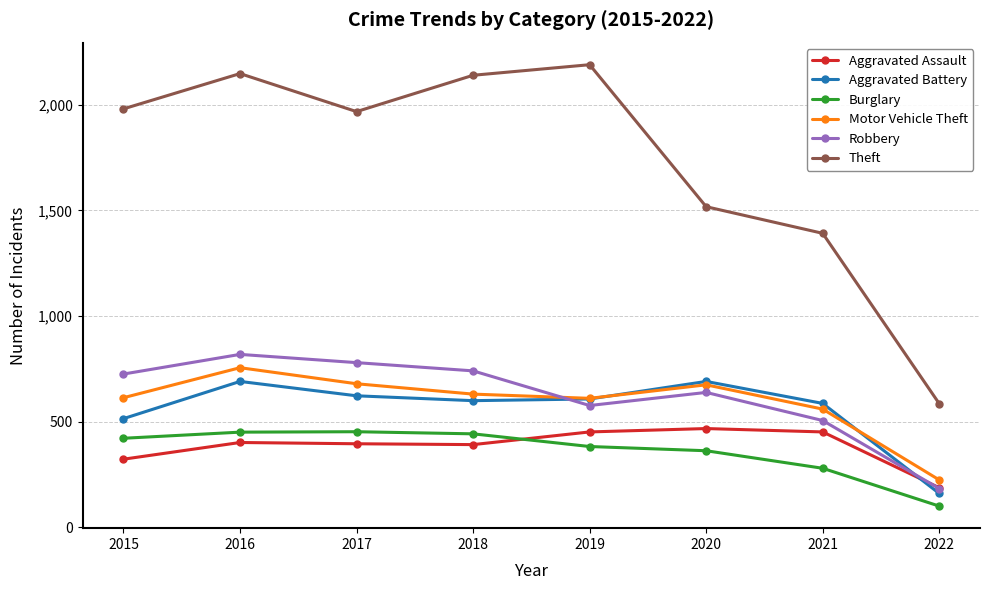

Which series has the largest total across all categories?

Theft